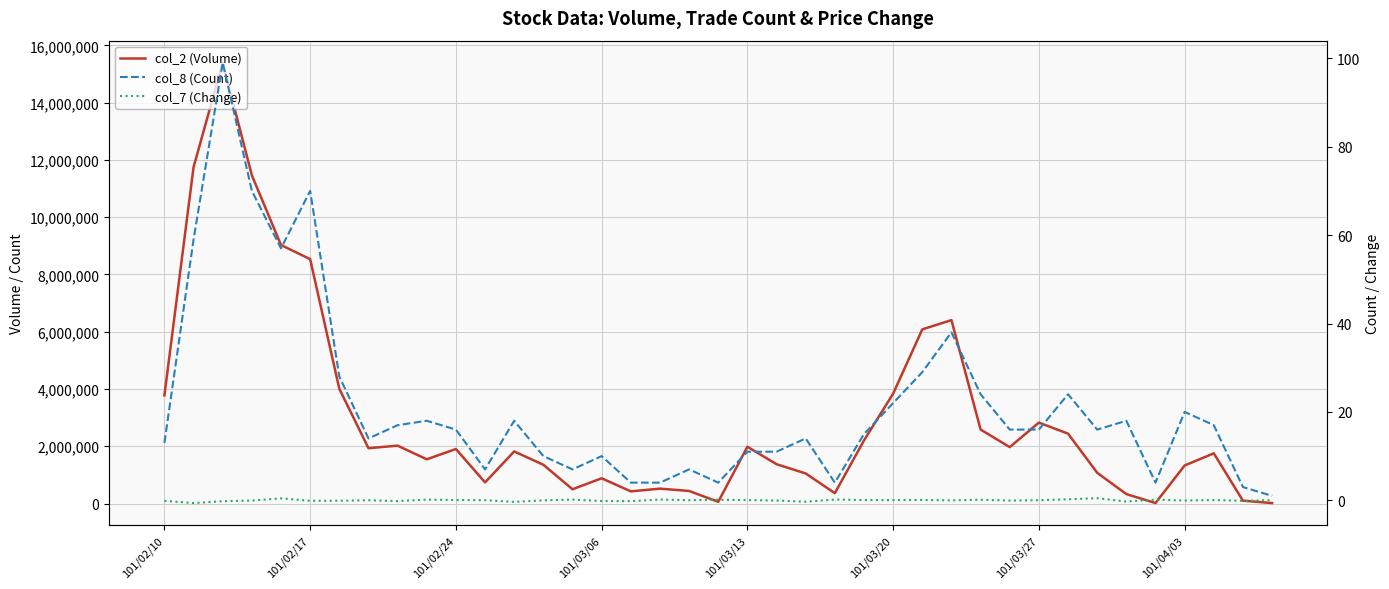

True or false: col_8 (Count) has more than 0 interior local peaks.

True